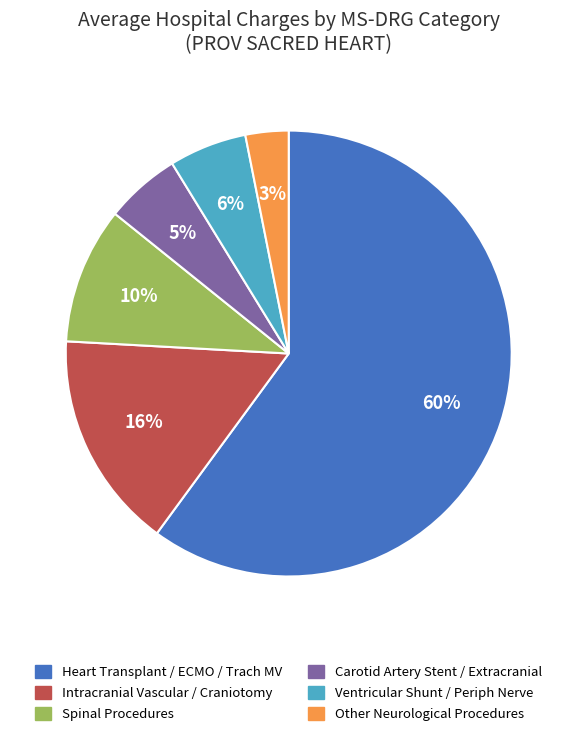

Is the sum of Heart Transplant / ECMO / Trach MV and Carotid Artery Stent / Extracranial greater than half?

Yes